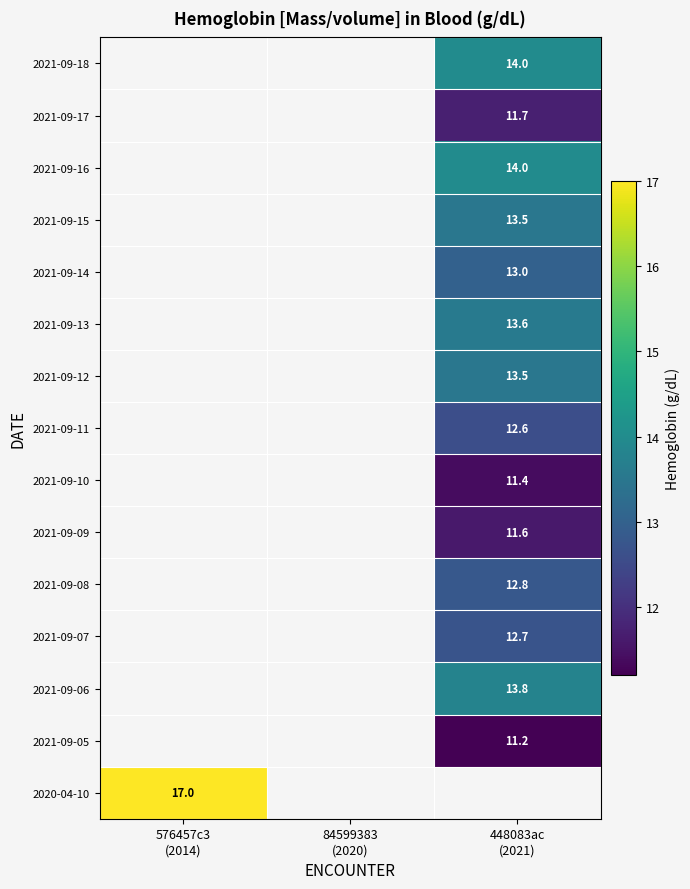

What value does the 2021-09-06 series have at 448083ac (2021)?

13.8